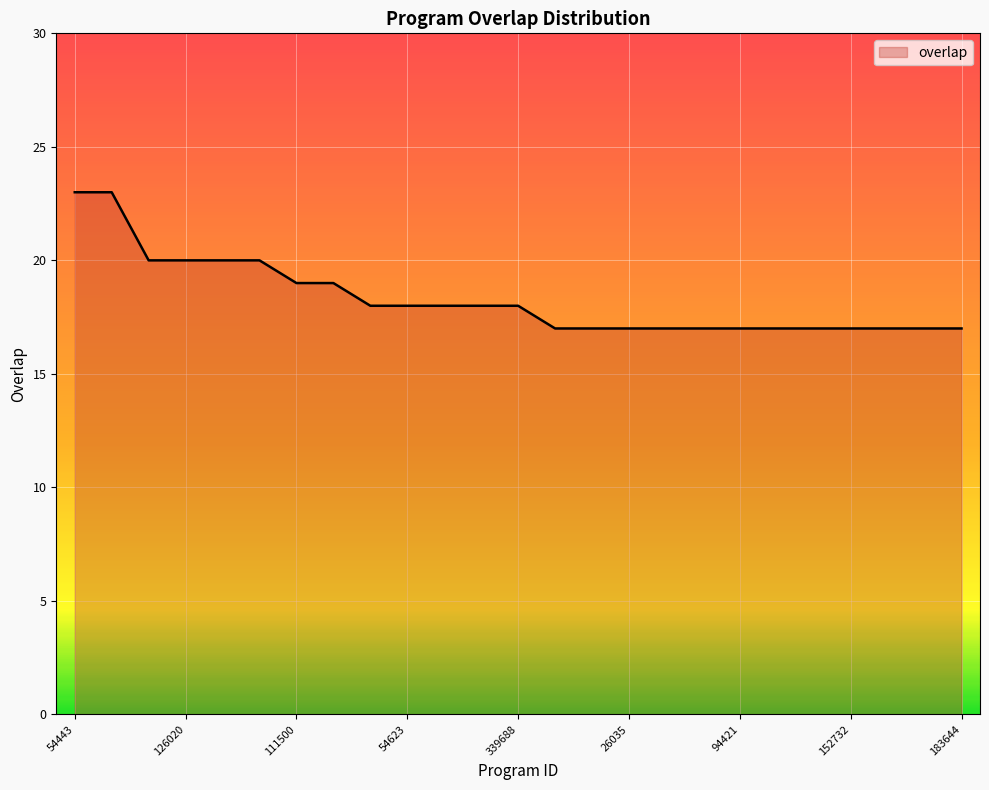

What is the difference between the maximum and minimum values?

6